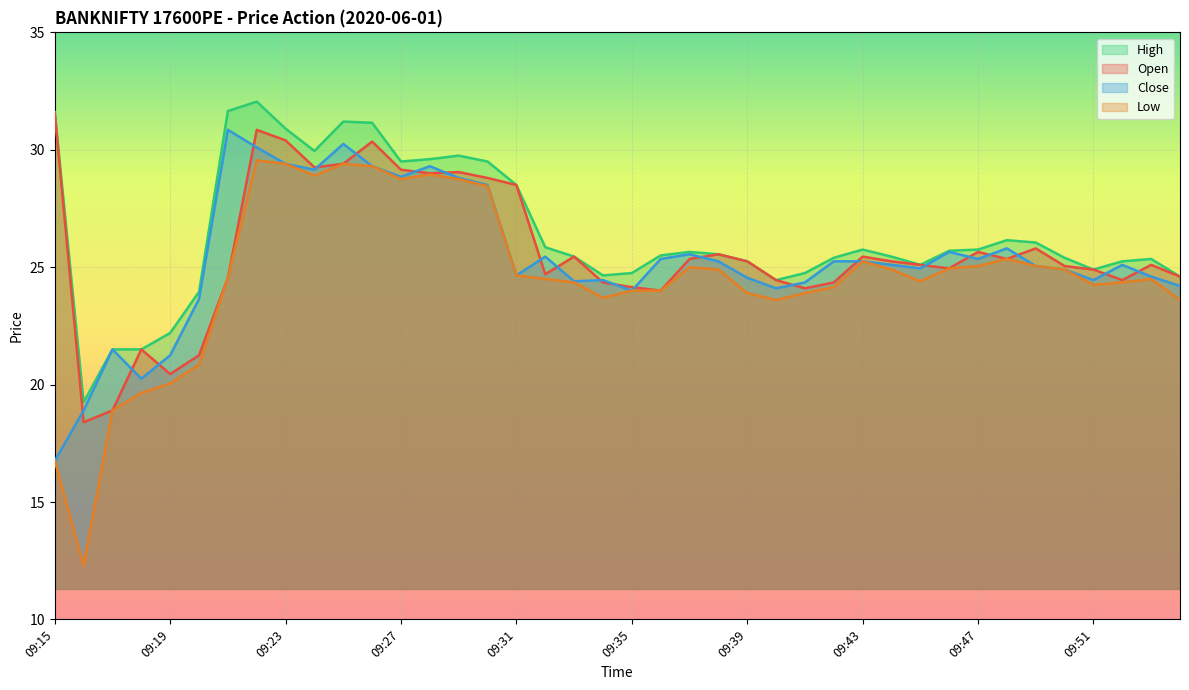

Is it true that Open equals 24.9 at 09:46?

True